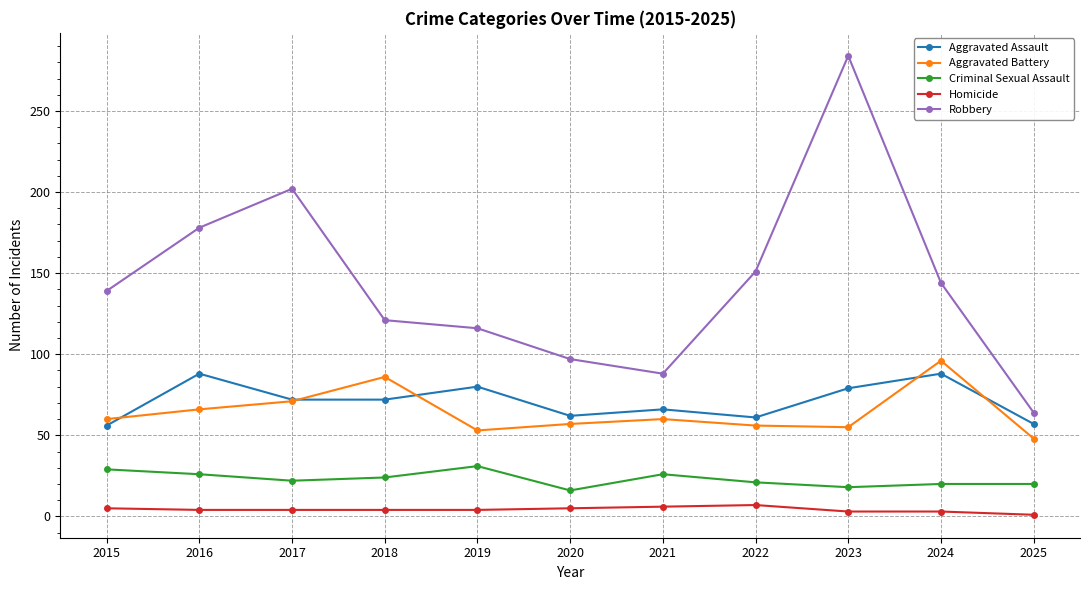

Which series has the largest range (max minus min)?

Robbery